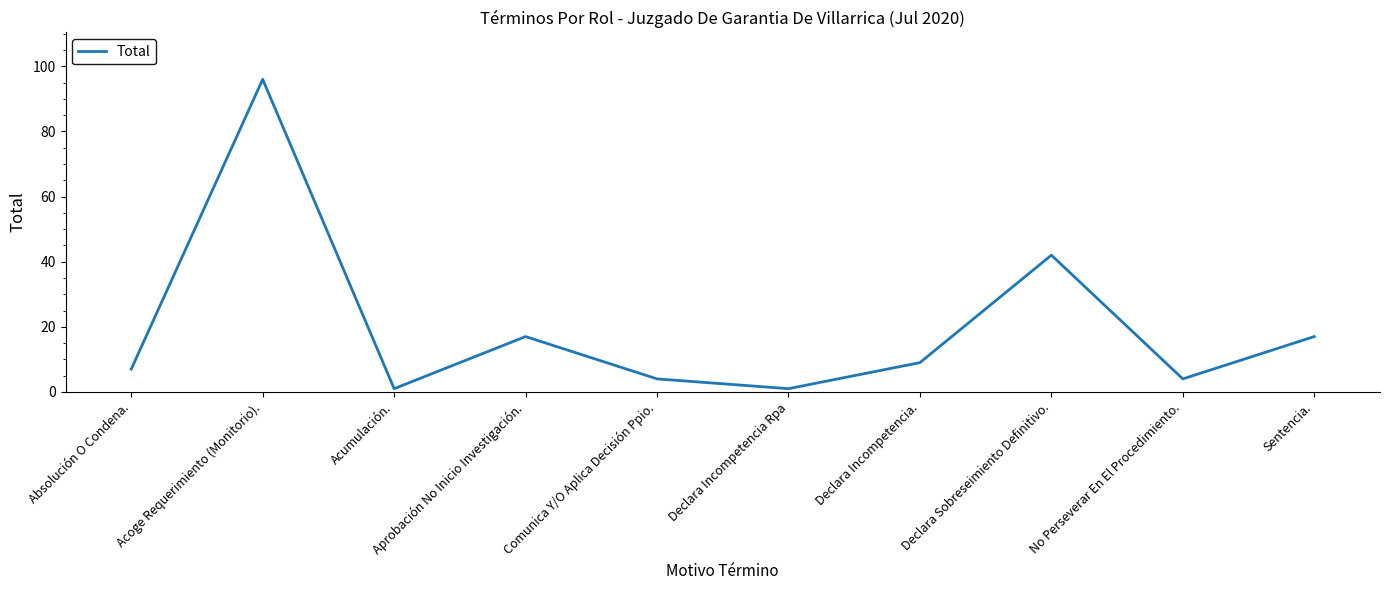

What is the ratio of the value at Absolución O Condena. to the value at Sentencia.?

0.4